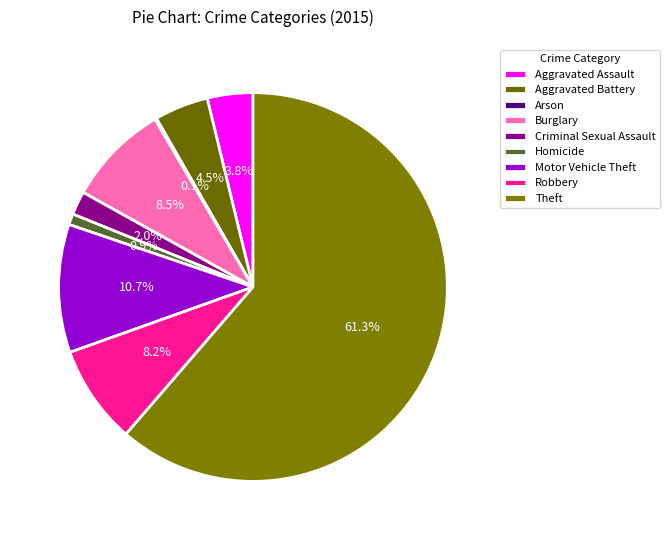

Which has a higher value, Burglary or Criminal Sexual Assault?

Burglary